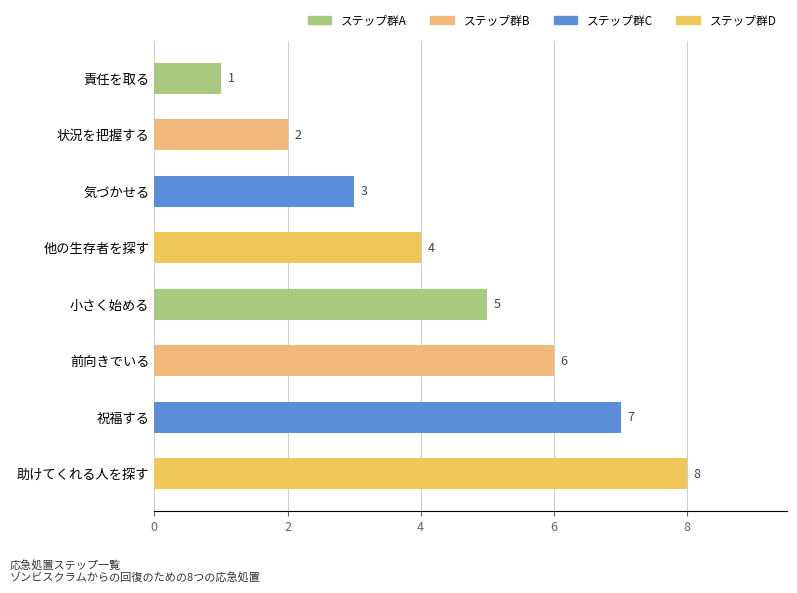

Where is the data nearest to the value 4?

他の生存者を探す